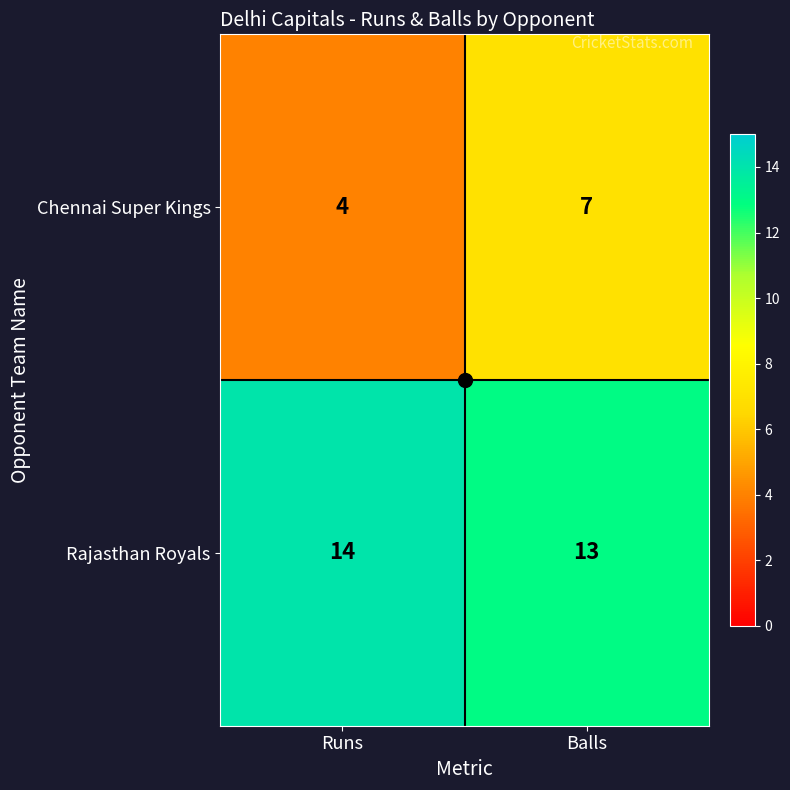

At which label is Rajasthan Royals closest to 13?

Balls